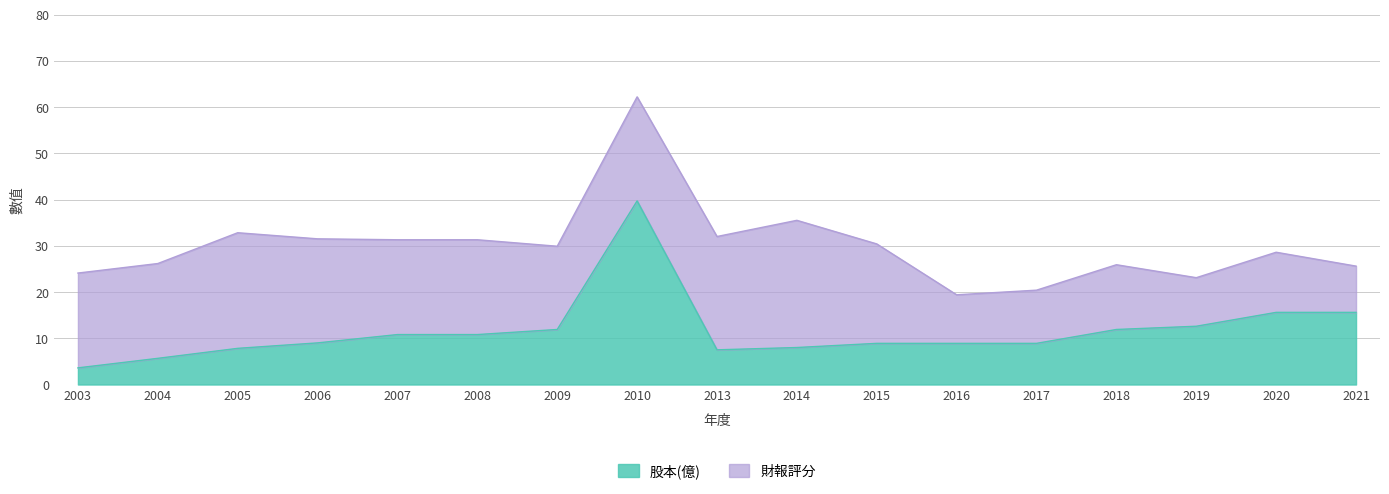

True or false: there are more than 2 points higher than both neighbors.

False